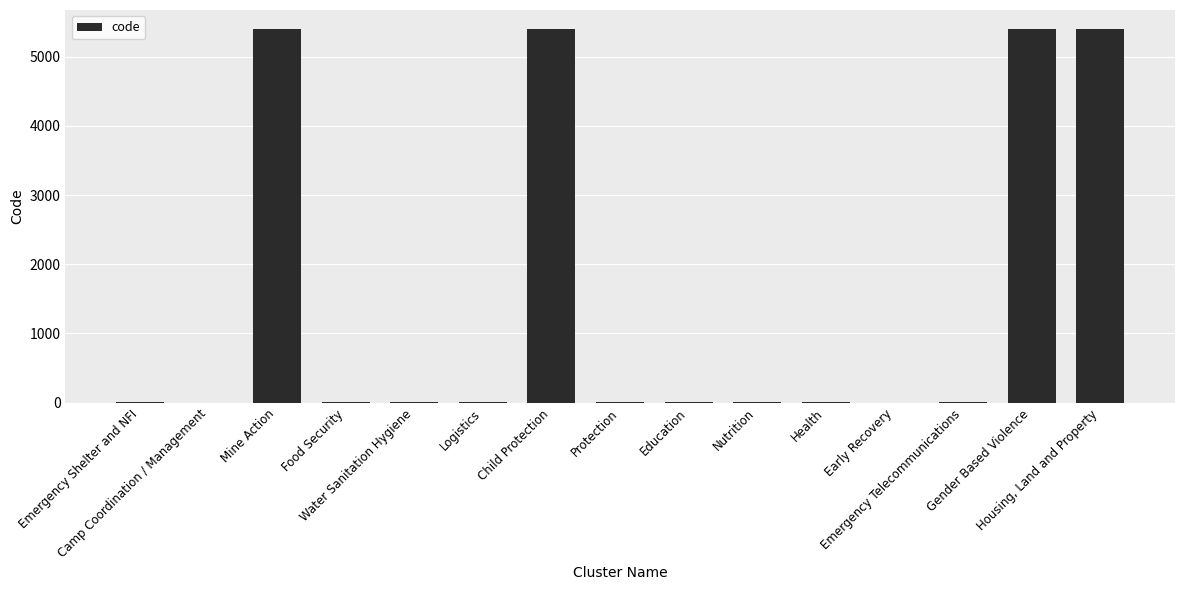

What is the maximum value shown in the chart?

5406